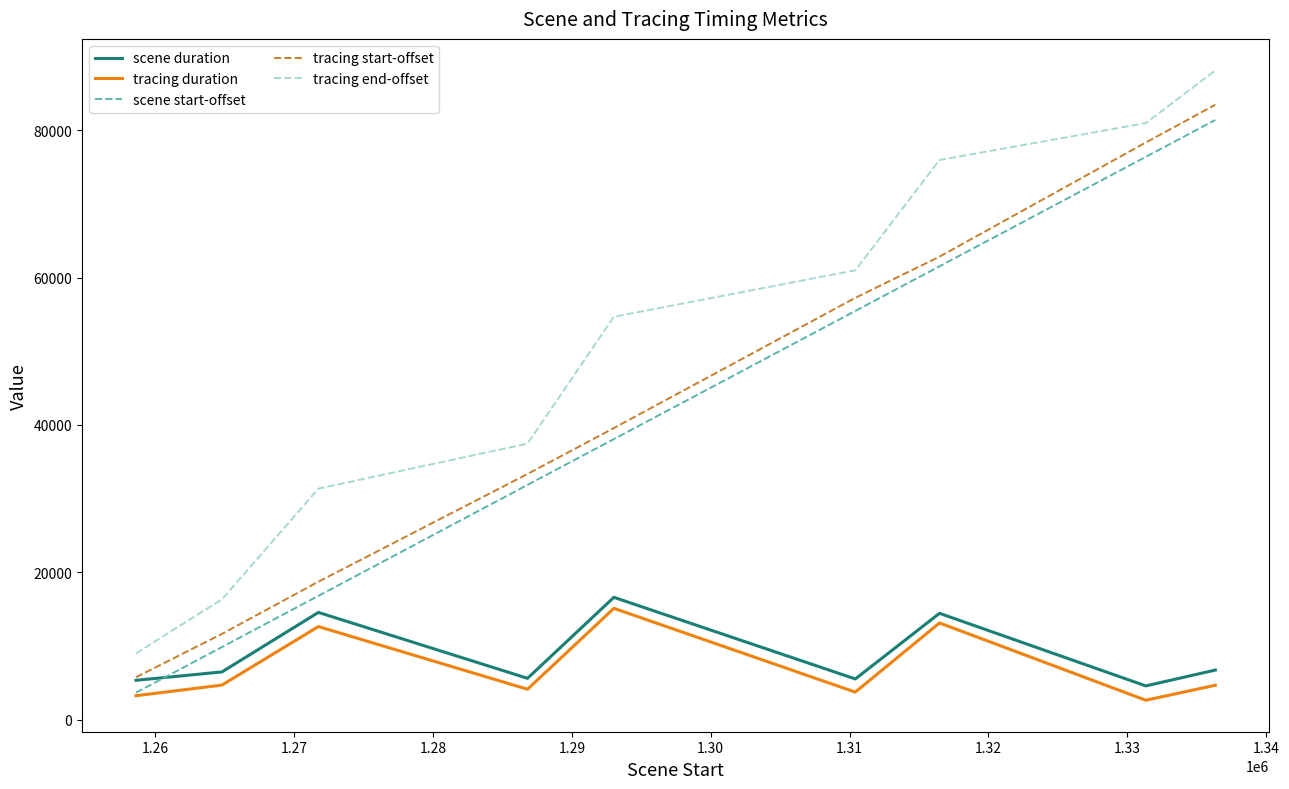

Which series has the largest total across all categories?

tracing end-offset